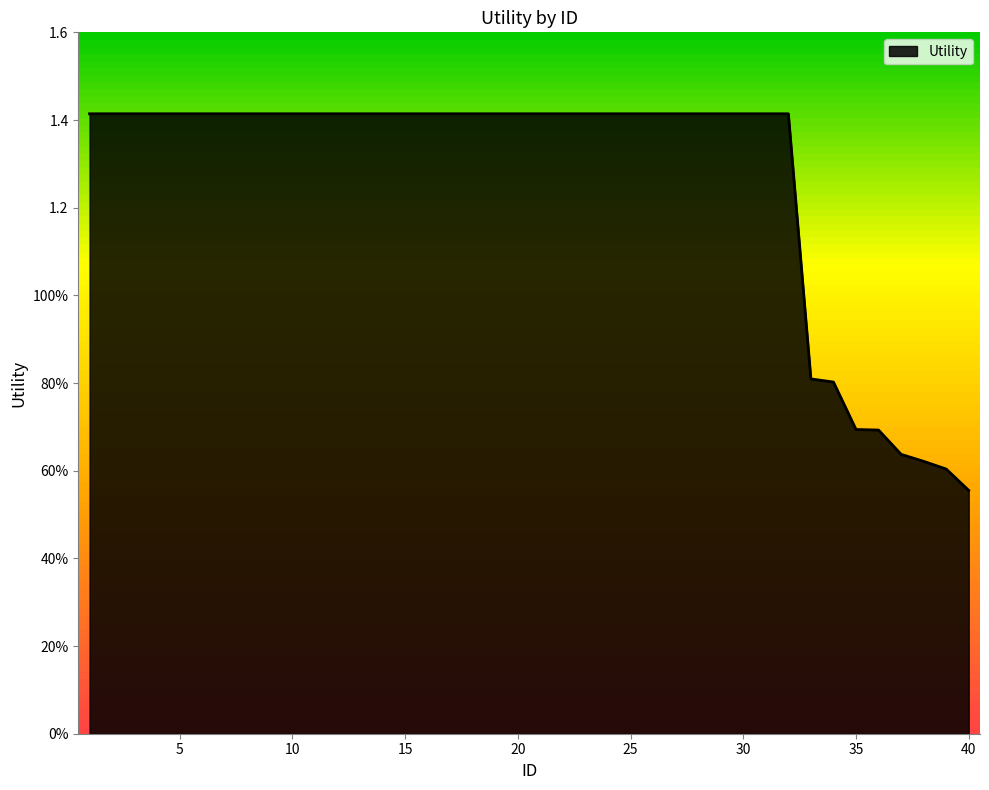

What is the value of the 12th point from the left?

1.4